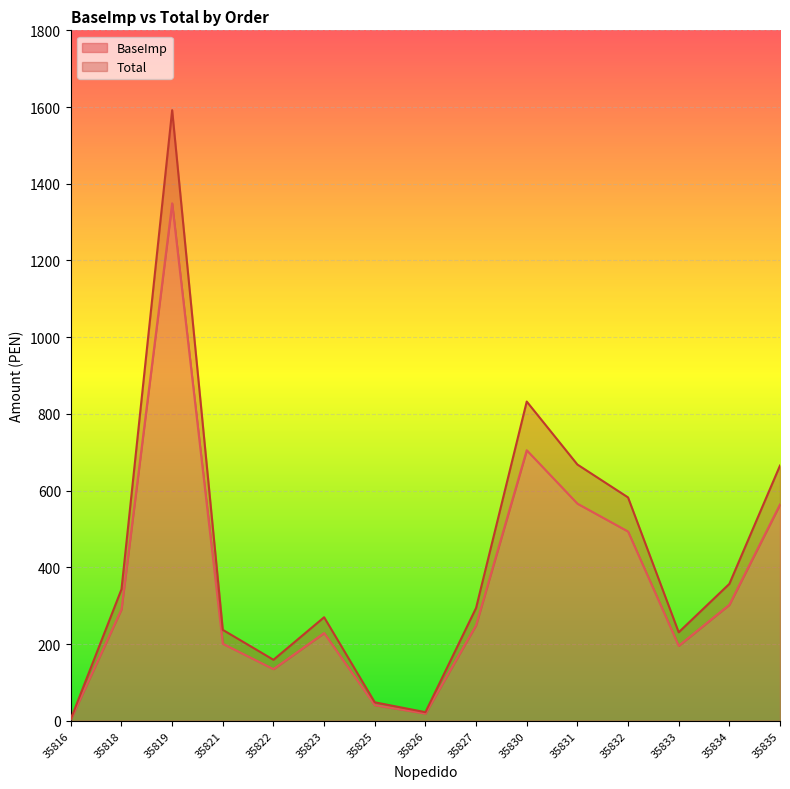

What is the average value of the BaseImp series?

356.3